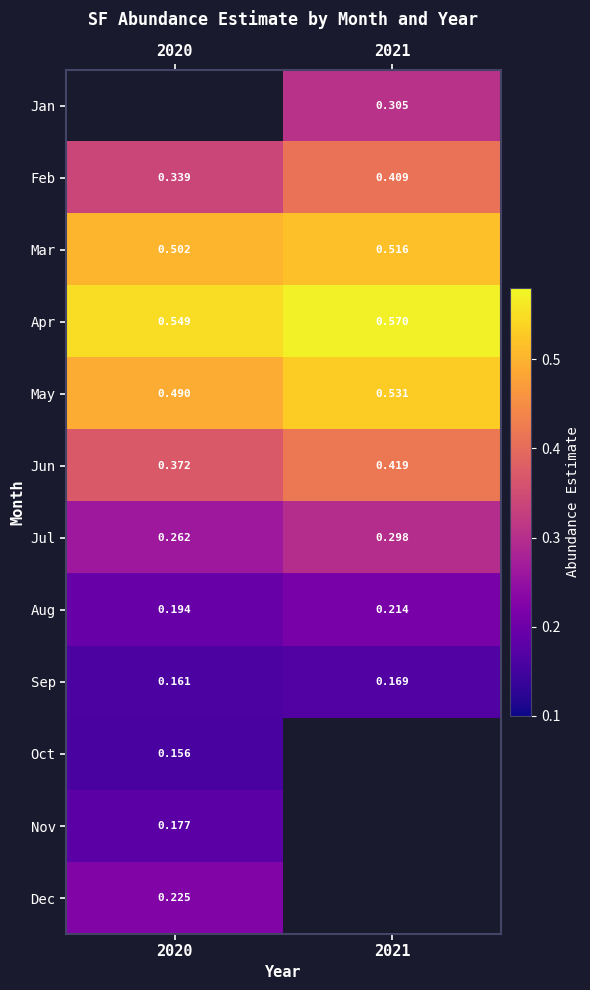

Is the value of Jun at 2020 greater than the value of Dec at 2020?

Yes